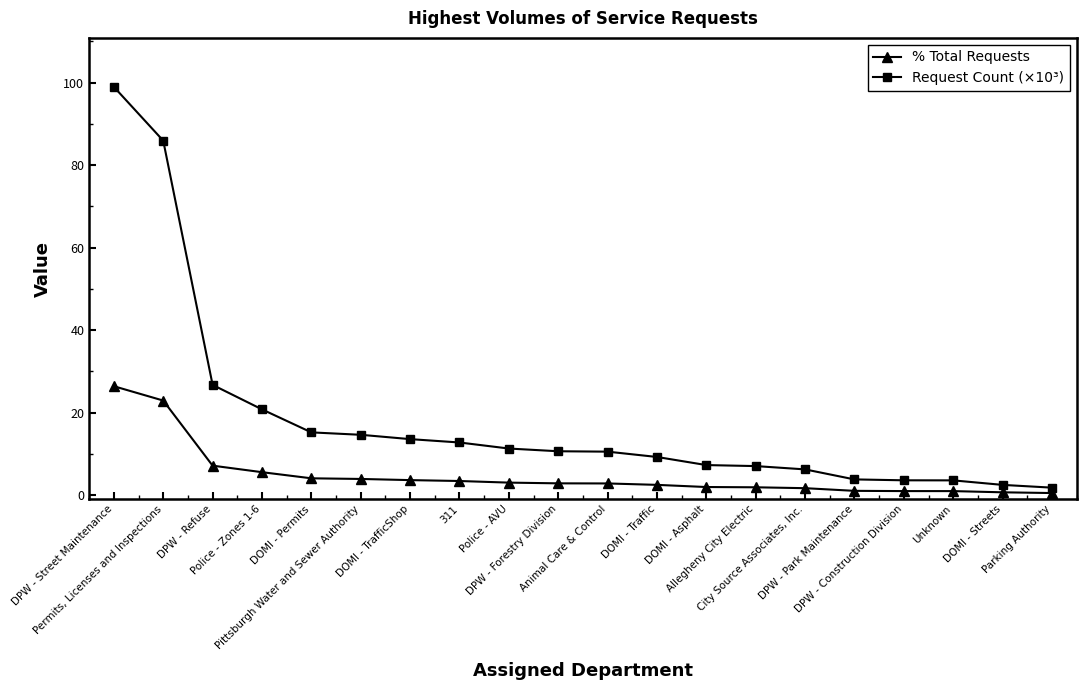

What is the maximum value shown in the chart?

99.0